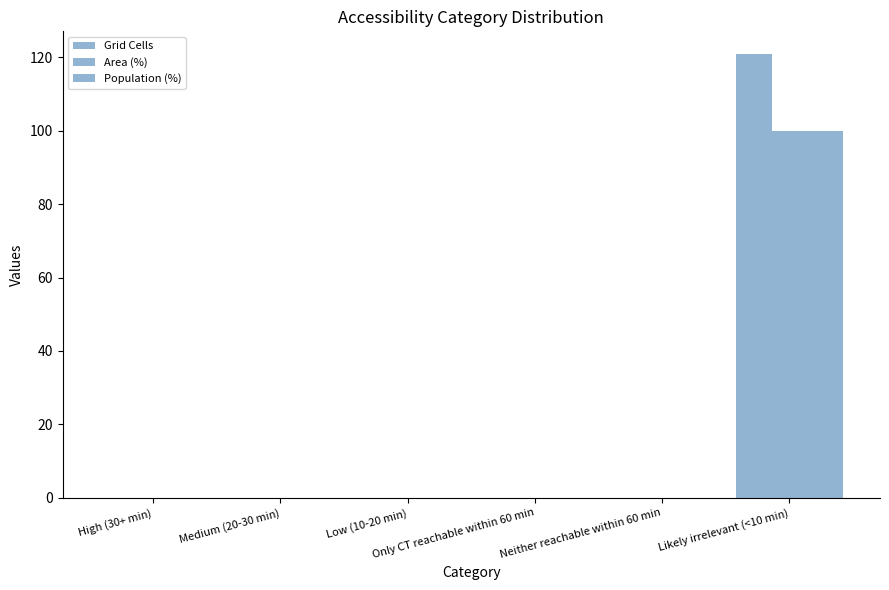

Rank the series at Neither reachable within 60 min from lowest to highest value.

Grid Cells, Area (%), Population (%)